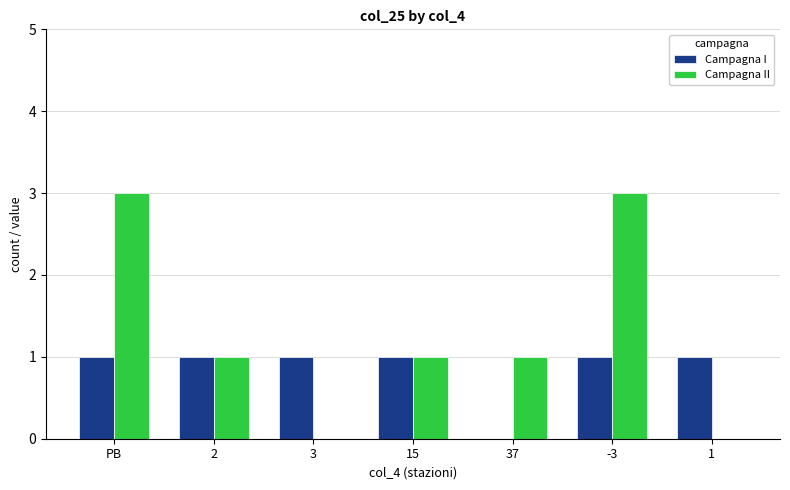

Which series has the largest total across all categories?

Campagna II